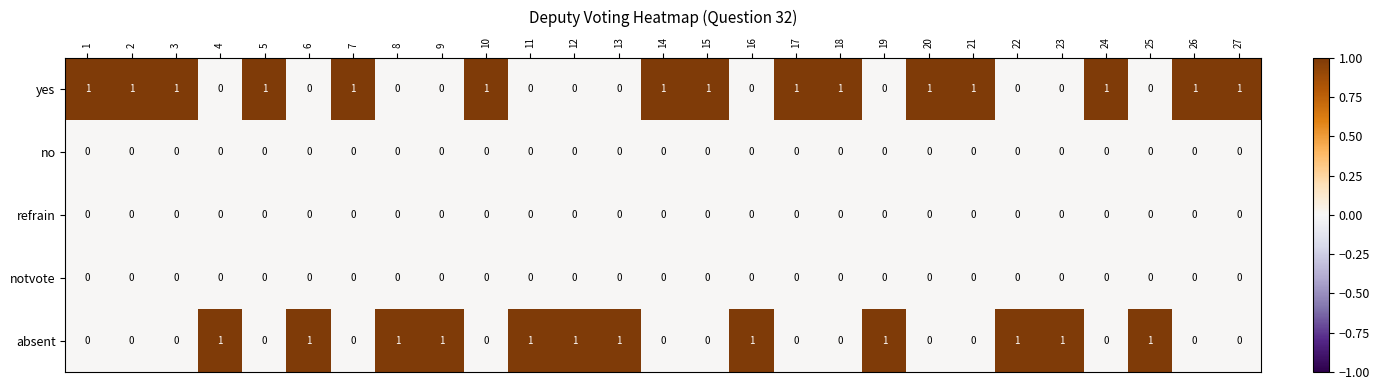

Which series has the largest total across all categories?

yes